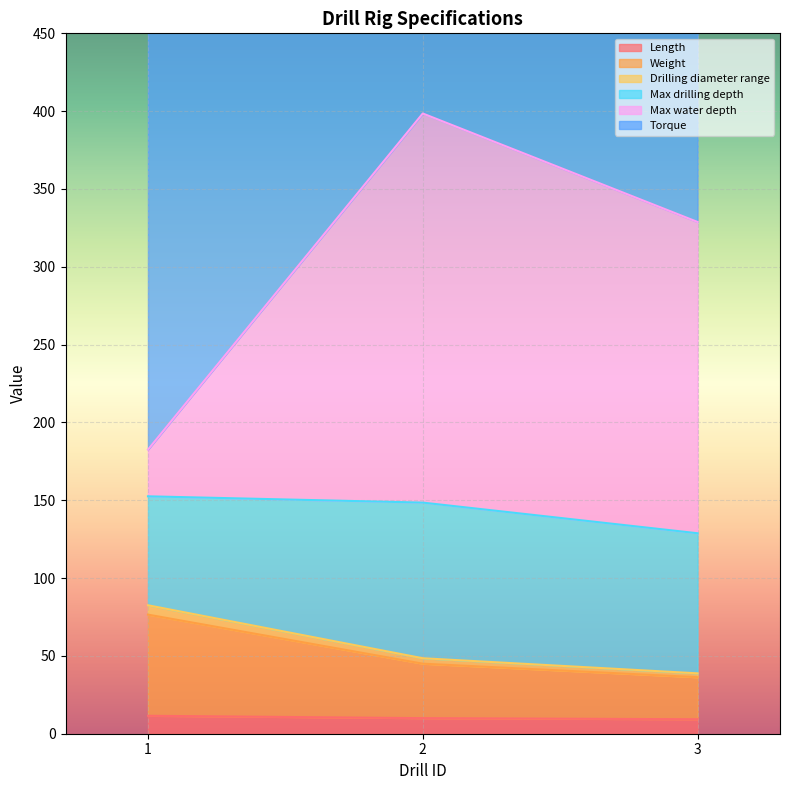

Is it true that Max drilling depth equals 80.8 at 1?

False